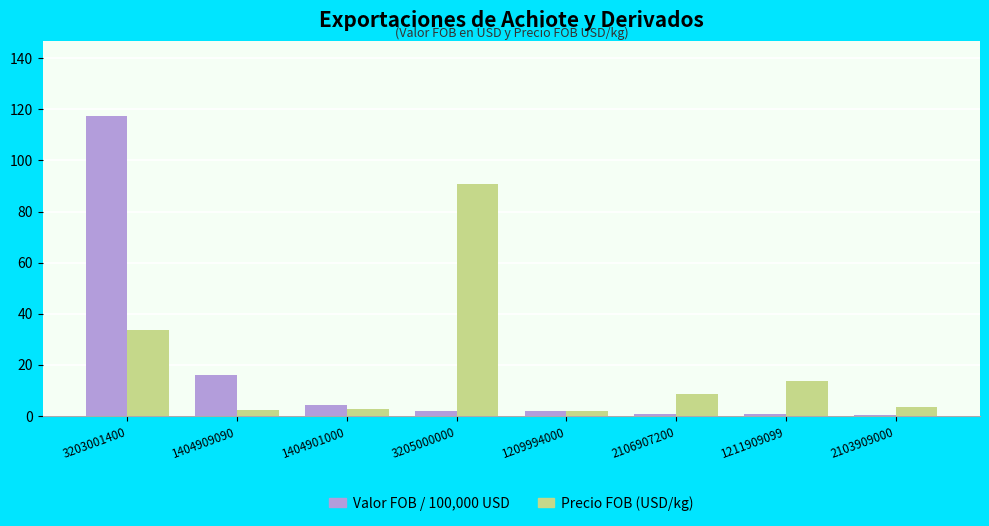

What is the sum of all Valor FOB / 100,000 USD values?

142.7